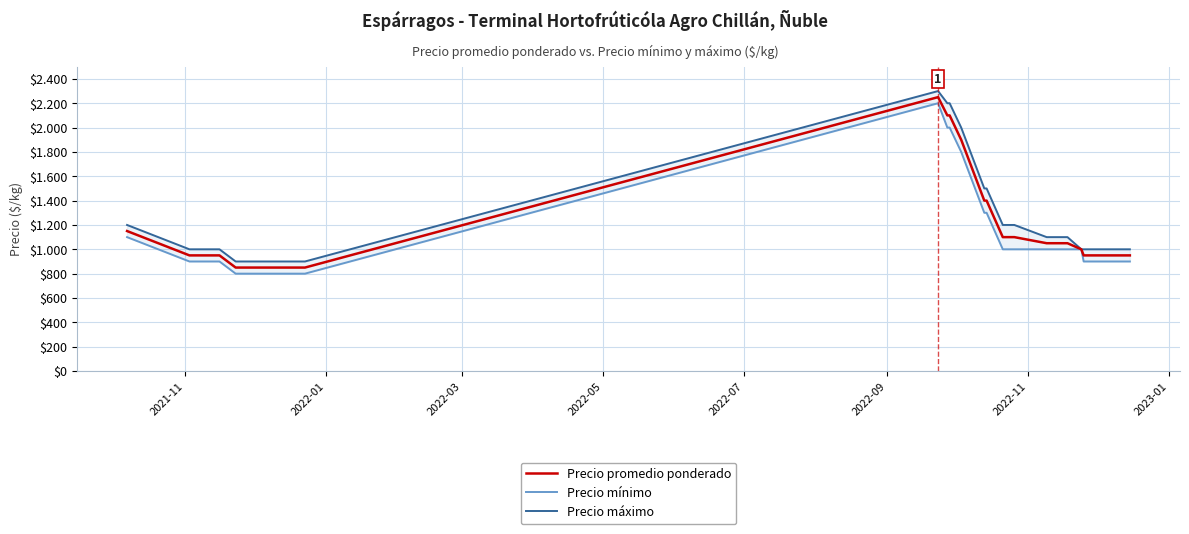

Is this an area chart (filled region under the line)?

No